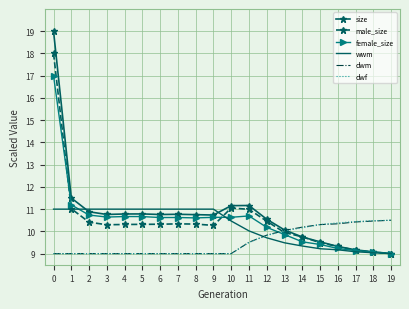

What is the total value across all series at 5?

60.8